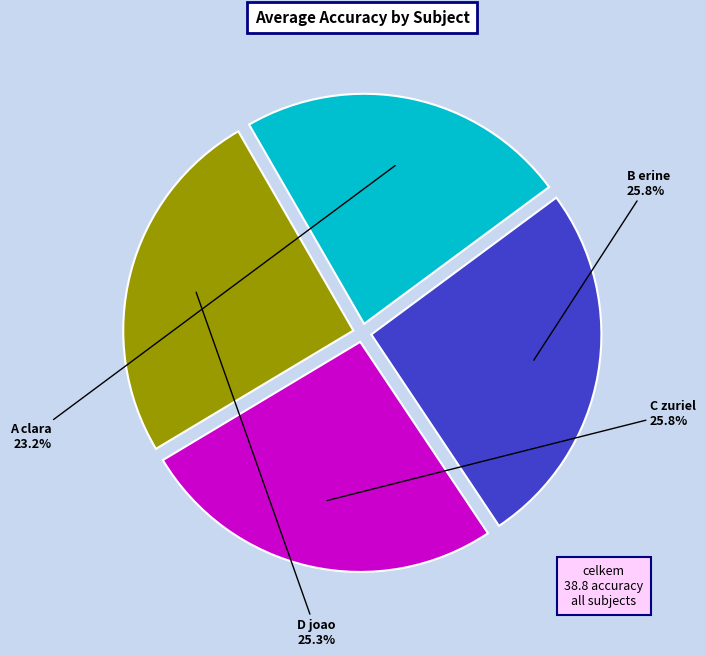

Is there any slice that represents more than half of the pie?

No